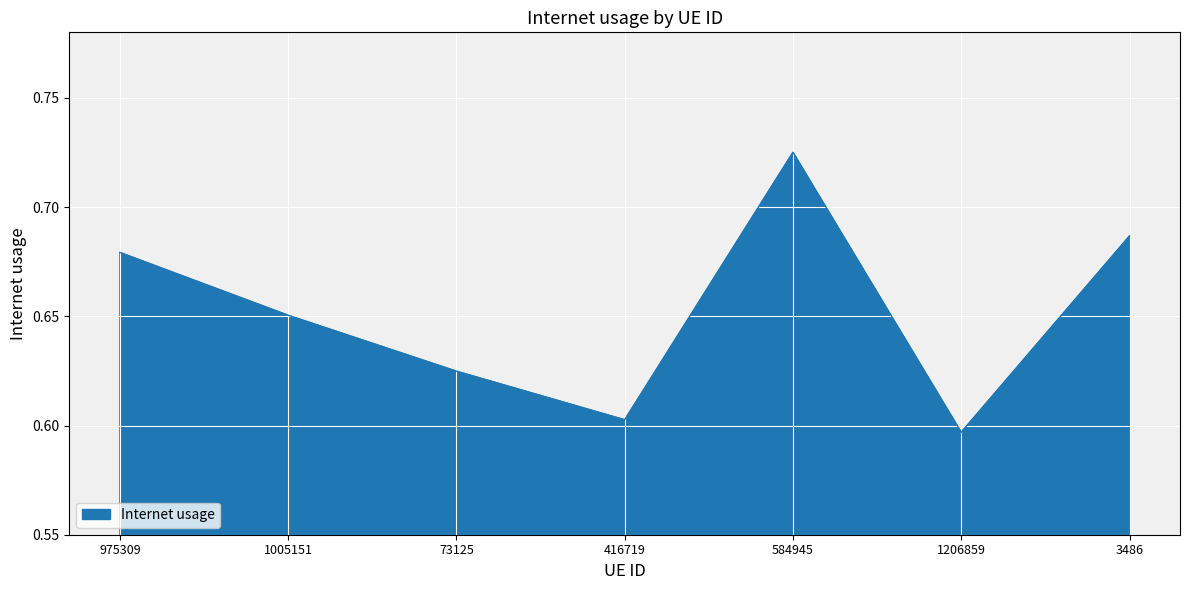

How many values are between 0 and 1?

7